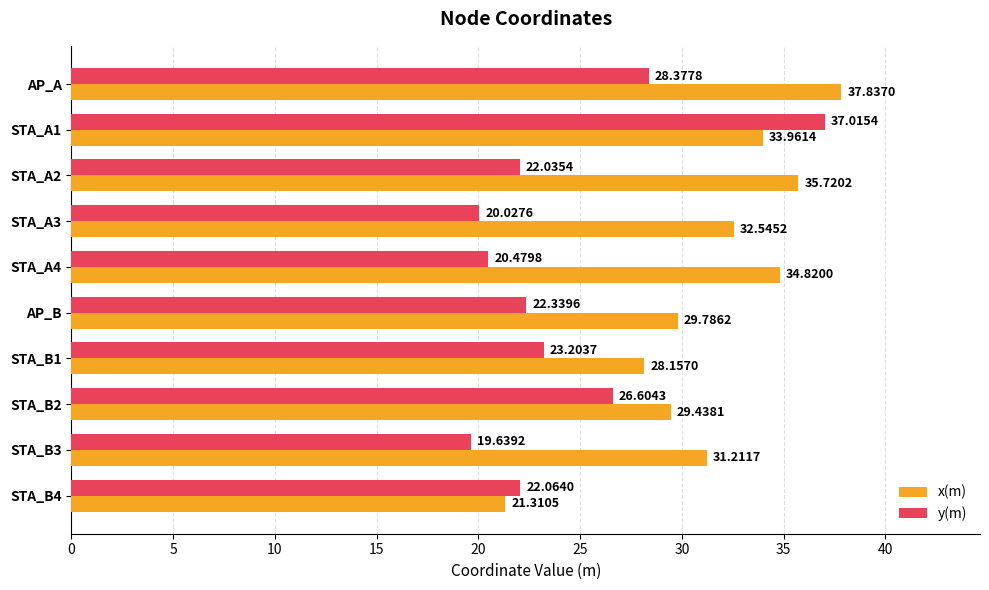

What is the sum of all x(m) values?

314.8